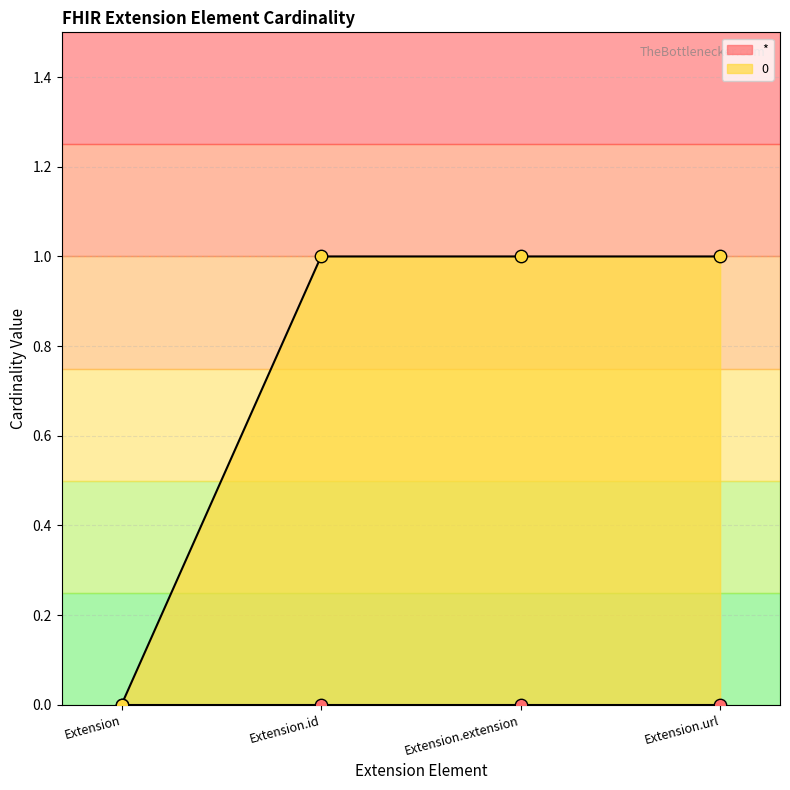

Which has a higher value, Extension.id or Extension.url?

Extension.id